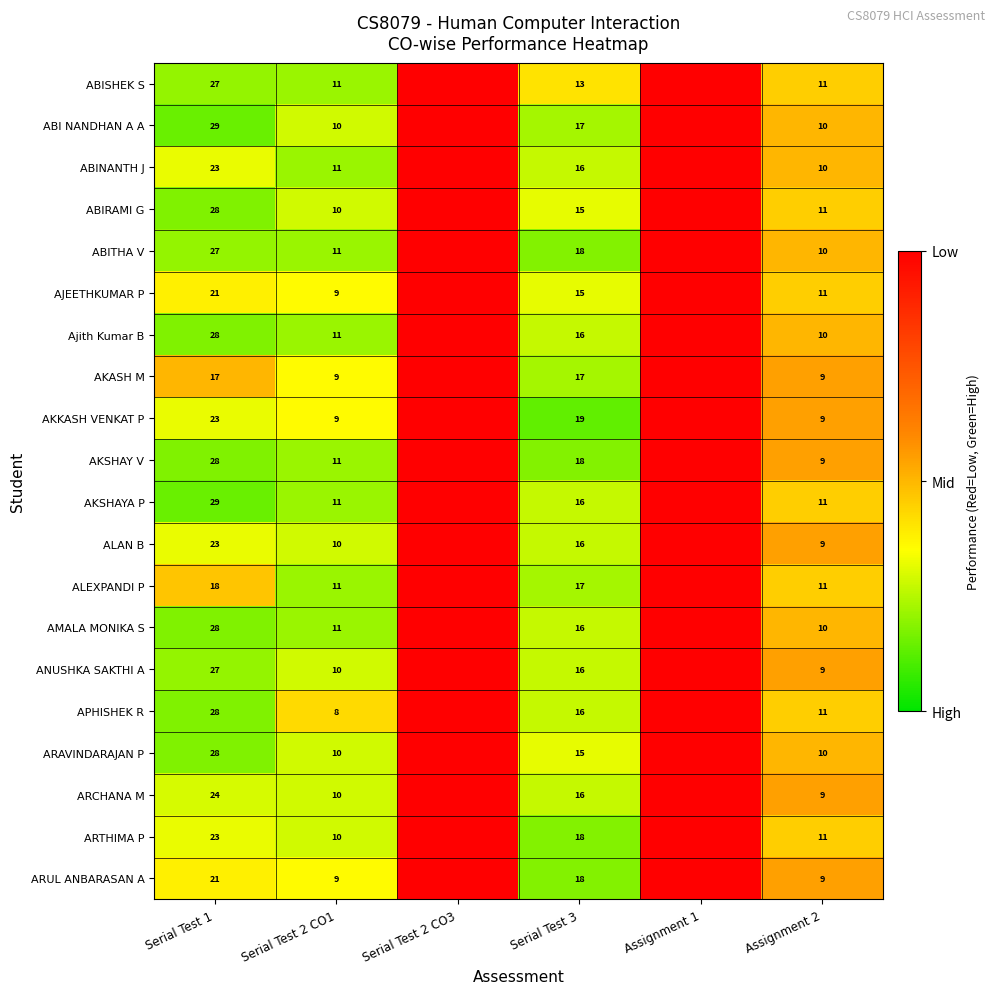

The value of AKASH M at Assignment 2 is 9. True or false?

True